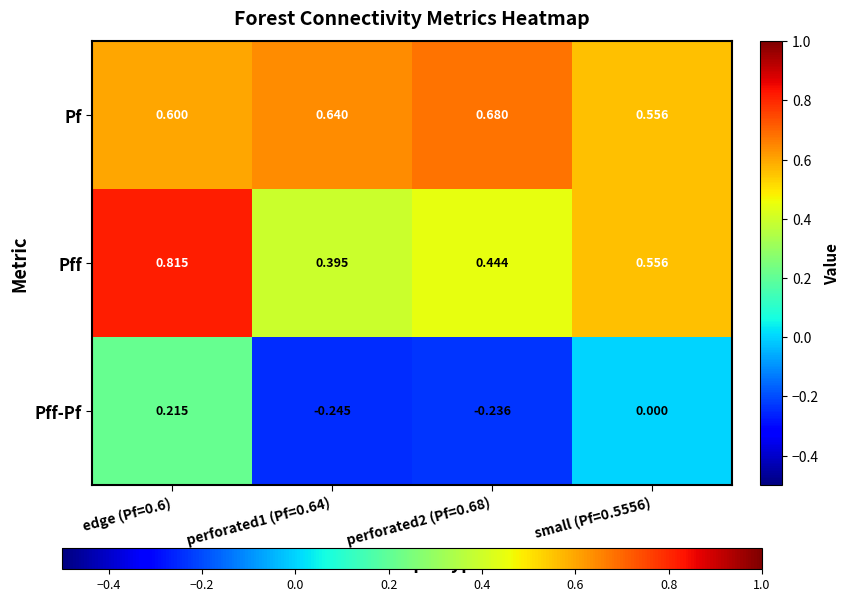

Which series has the widest spread of values?

Pff-Pf